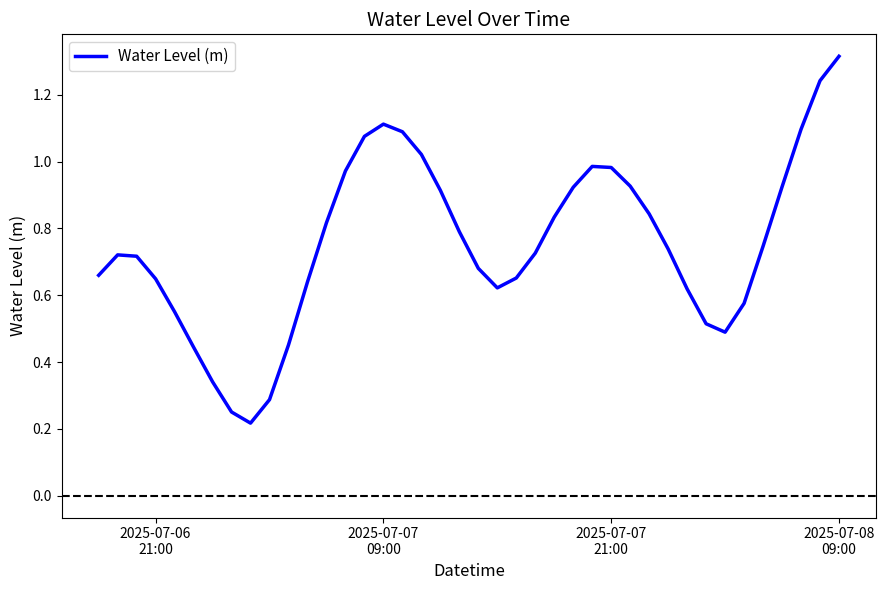

How many lines are shown in the chart?

1